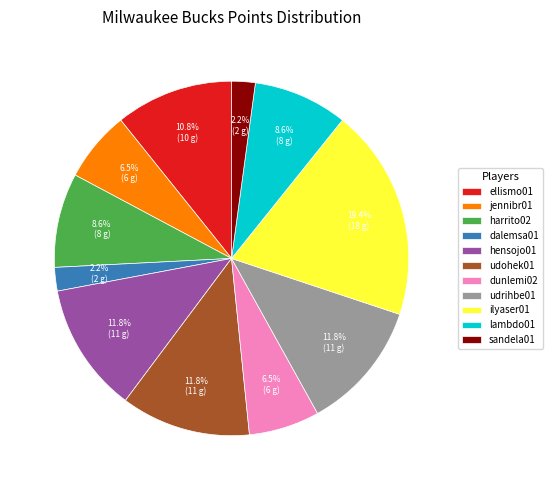

Does any single category account for the majority?

No